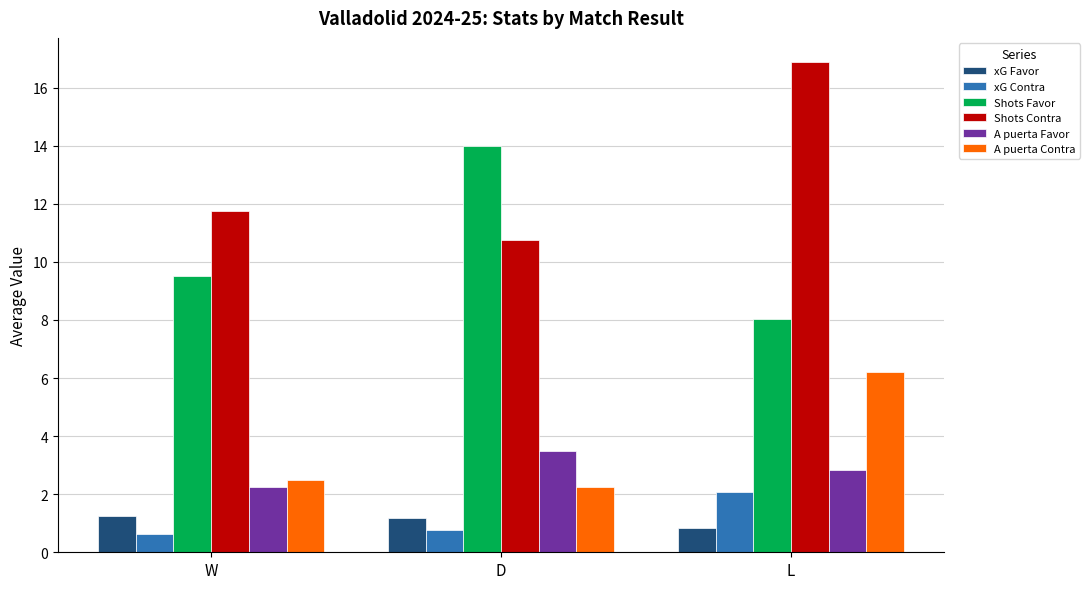

What is the label of the 3rd bar from the left?

L